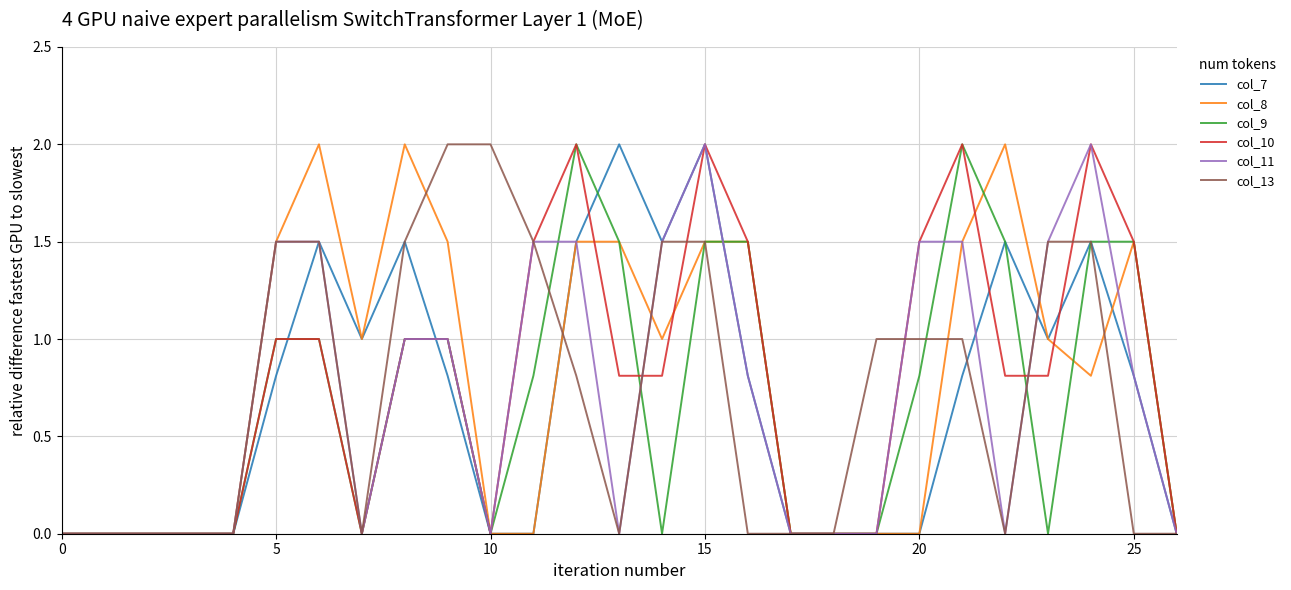

What is the maximum value for col_10?

2.0